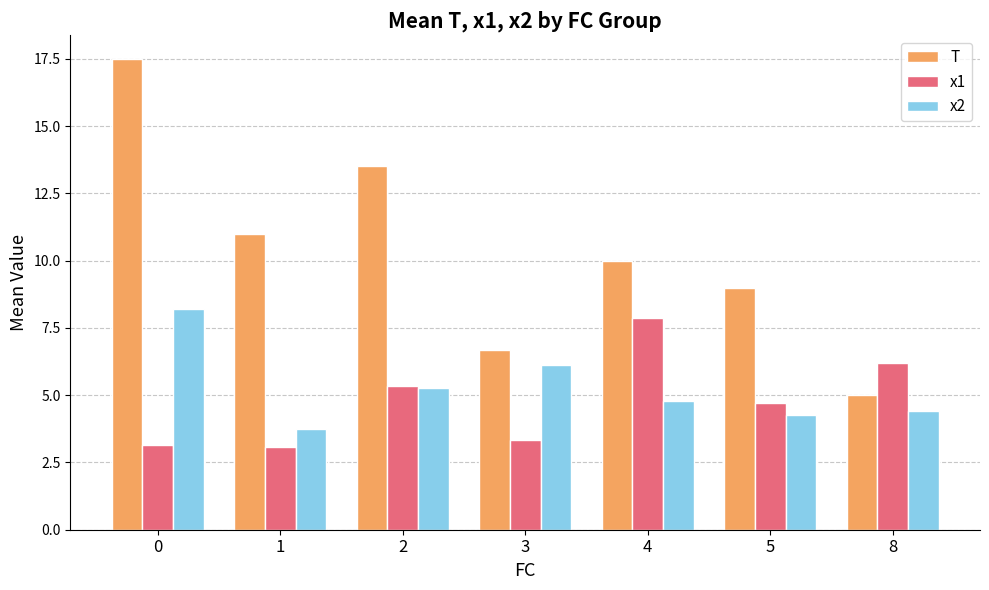

What is the difference between the maximum and minimum values in the x2 series?

4.5